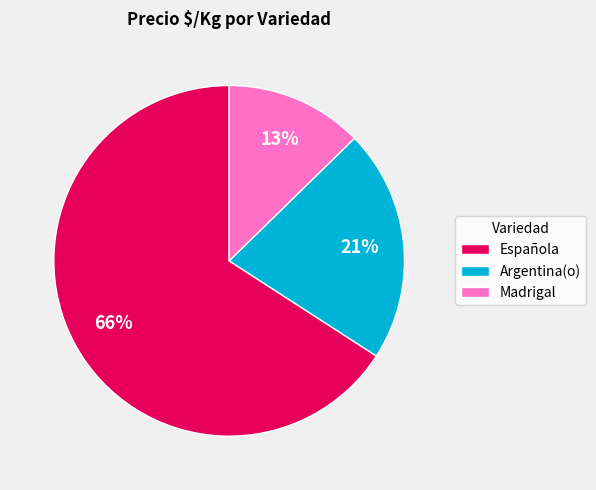

How many segments does this pie chart have?

3